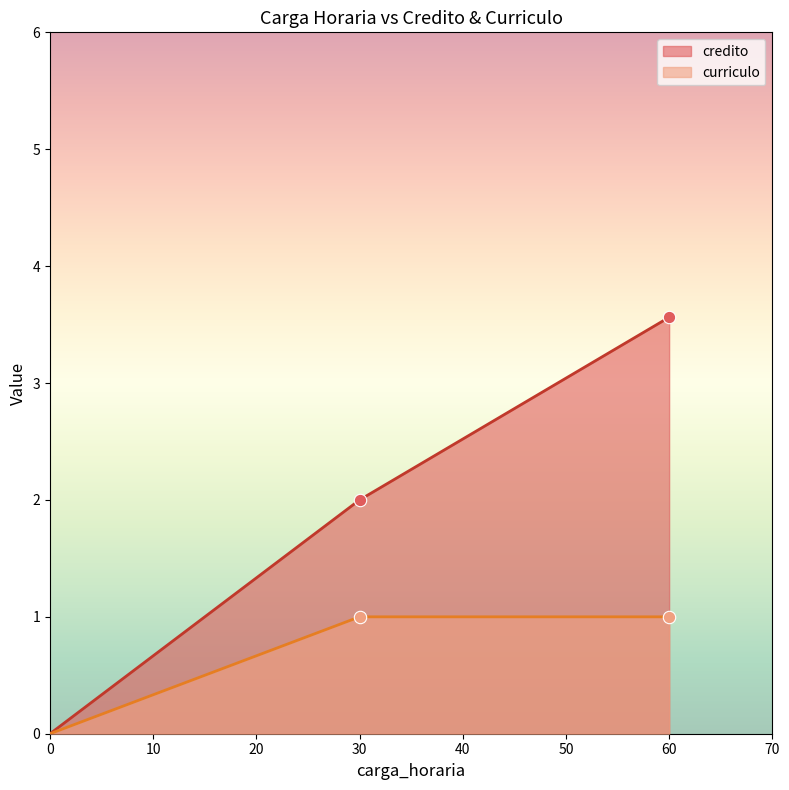

Which series has the largest total across all categories?

credito